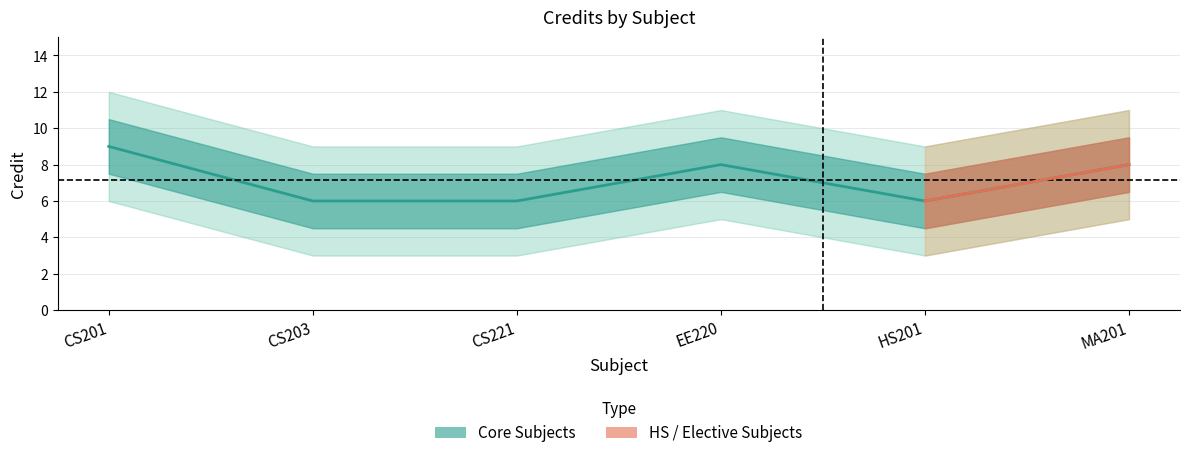

Reading right to left, what are all the values shown in this chart?

MA201=8	HS201=6	EE220=8	CS221=6	CS203=6	CS201=9